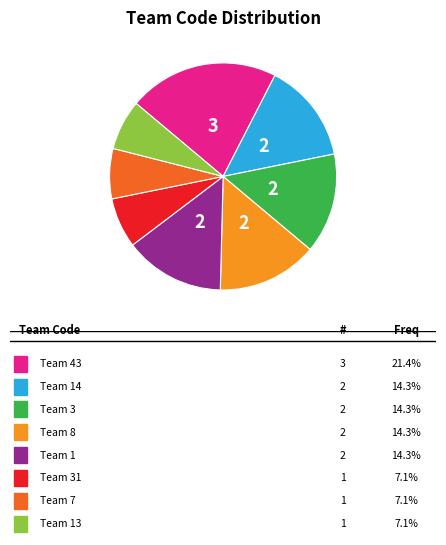

Is there a majority slice in this chart?

No